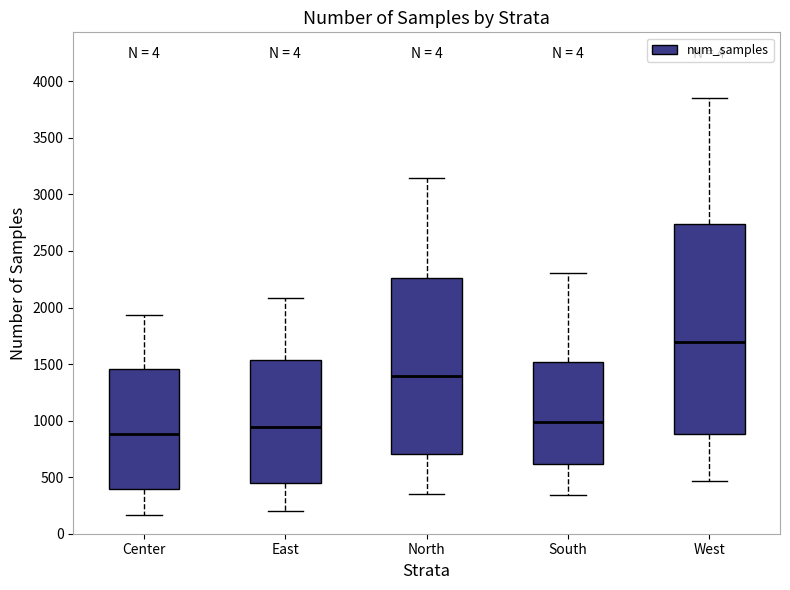

Comparing the boxes themselves (not the whiskers), which one is the tallest?

West